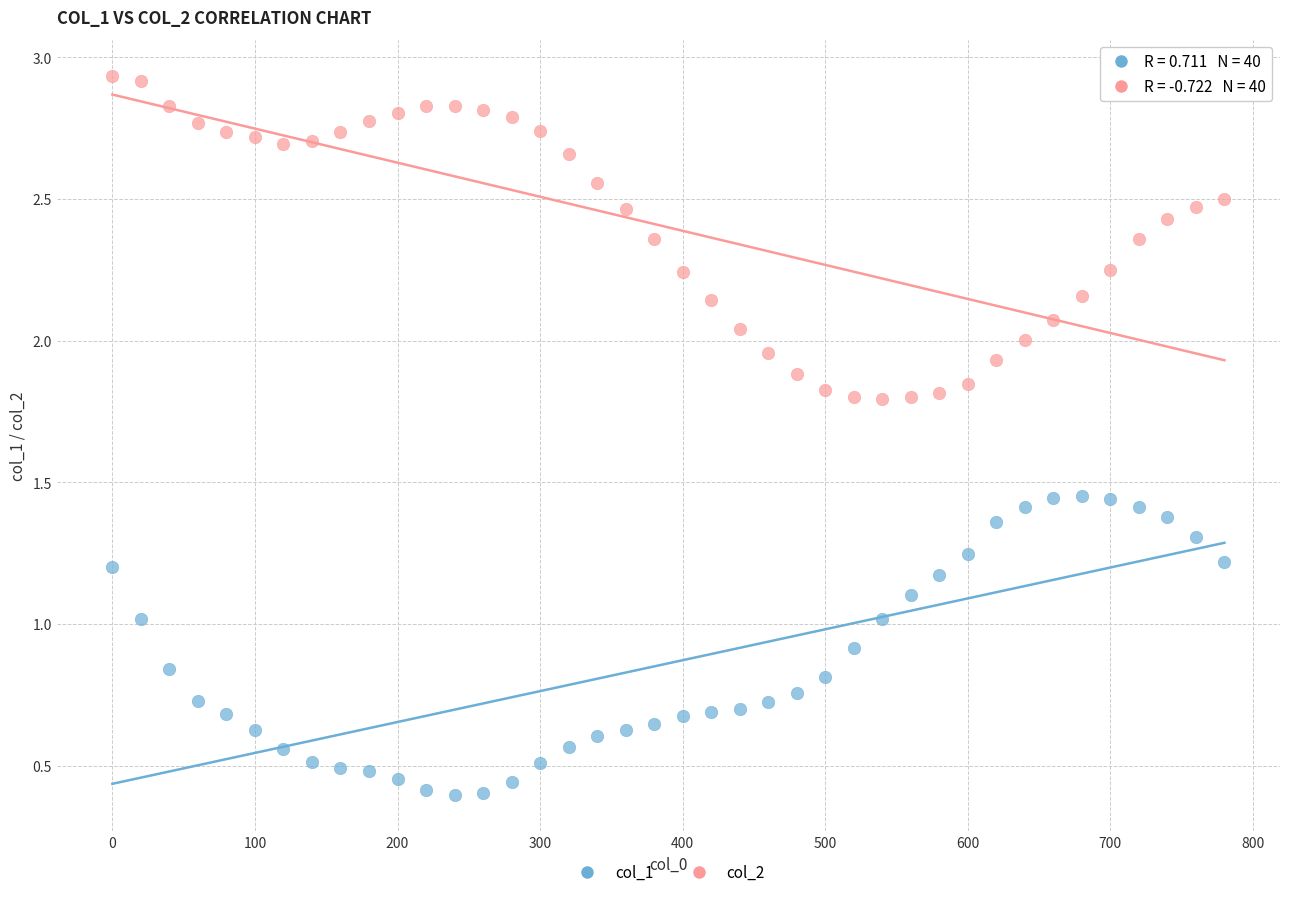

Which series contains the lowest Y value?

col_1